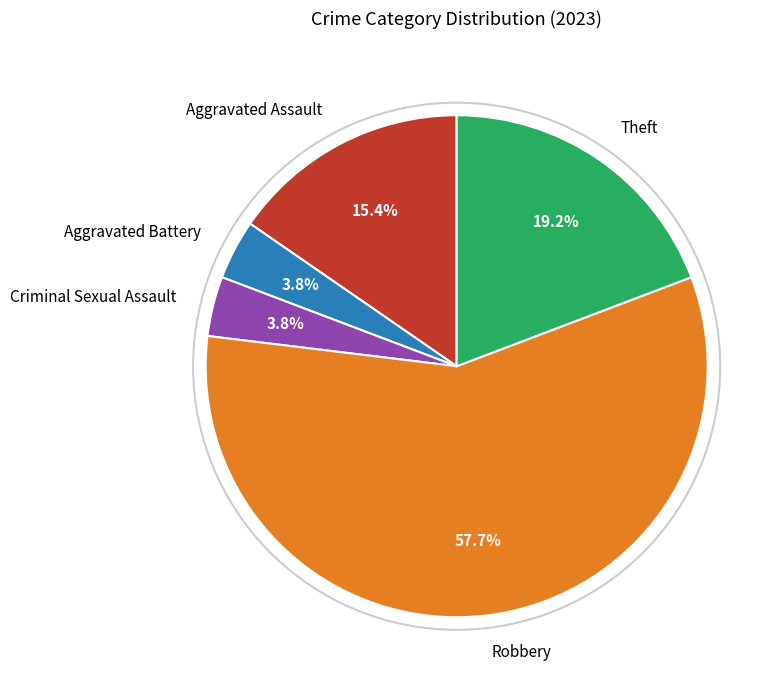

How many segments does this pie chart have?

5